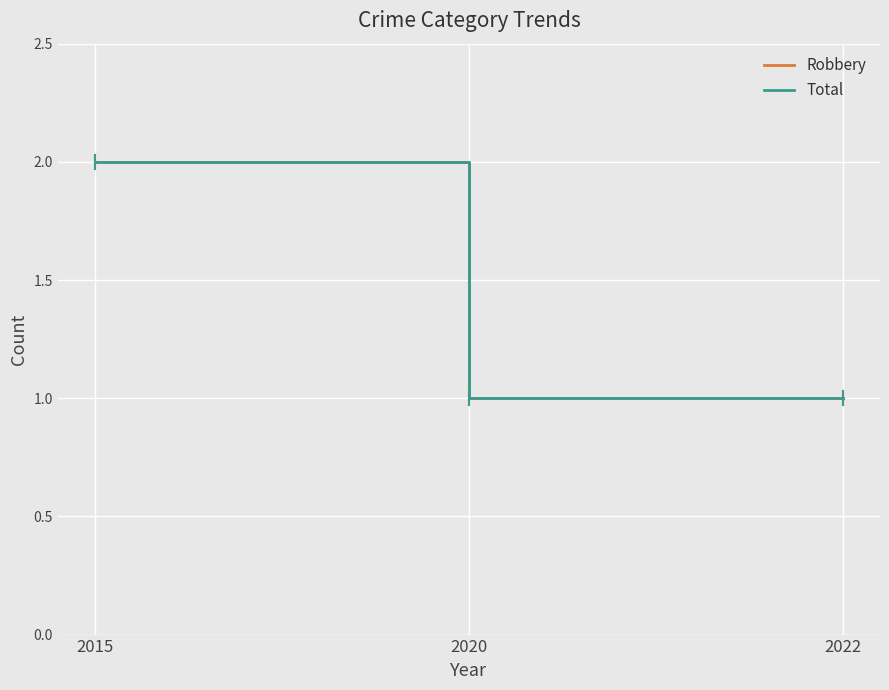

At which label is Robbery closest to 1?

2020